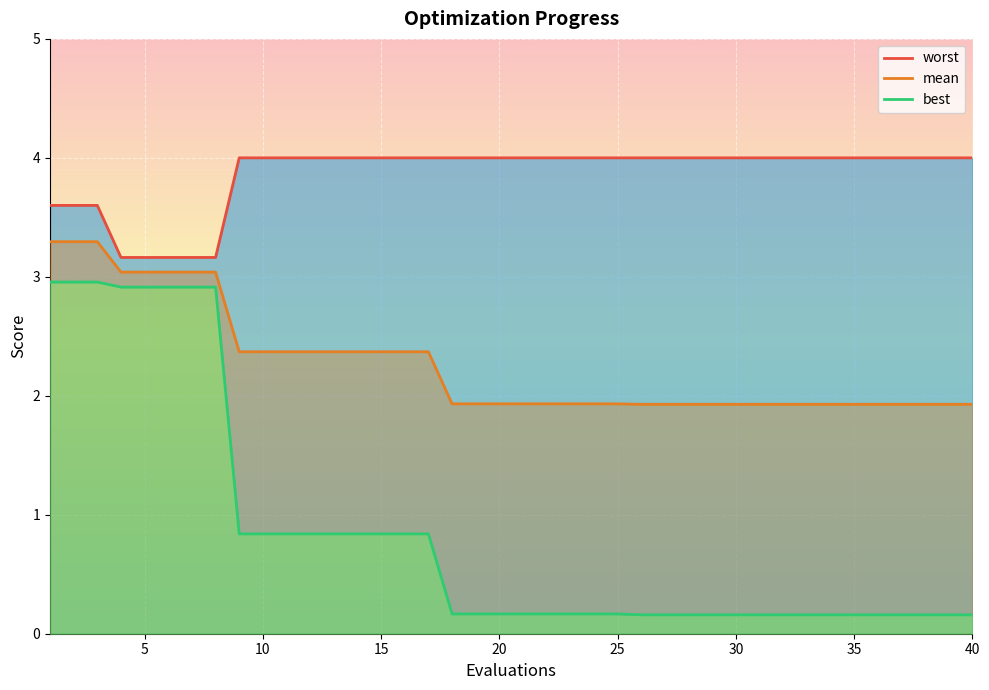

True or false: mean has a value of 3.4 at 15.

False